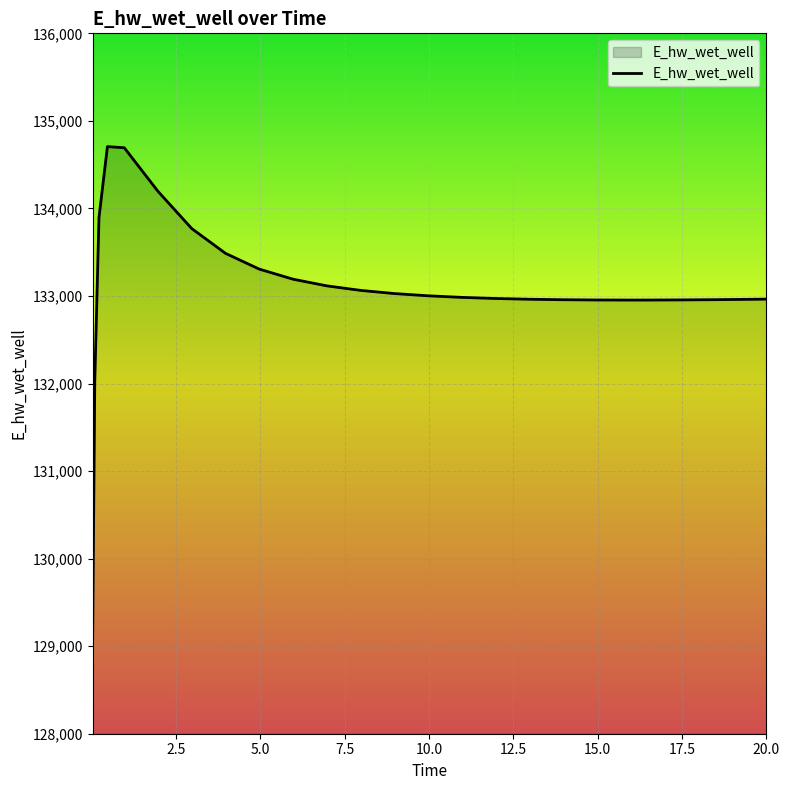

Does the chart have visible grid lines?

Yes